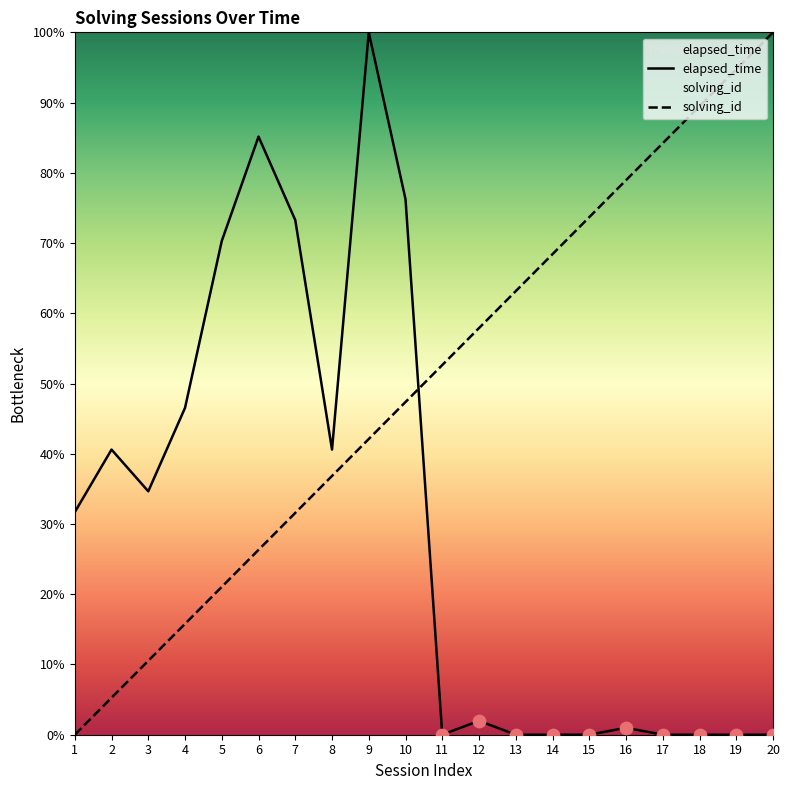

Which series contains the lowest Y value?

elapsed_time